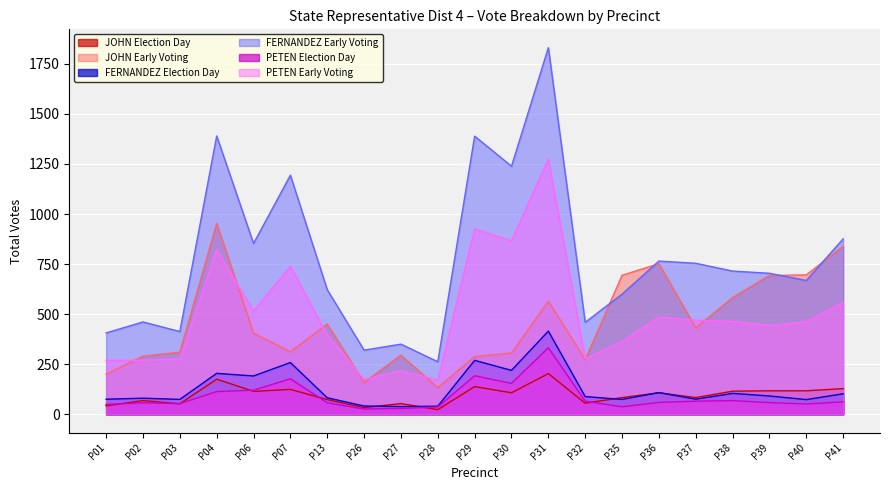

True or false: FERNANDEZ Early Voting has more than 2 points higher than both neighbors.

True